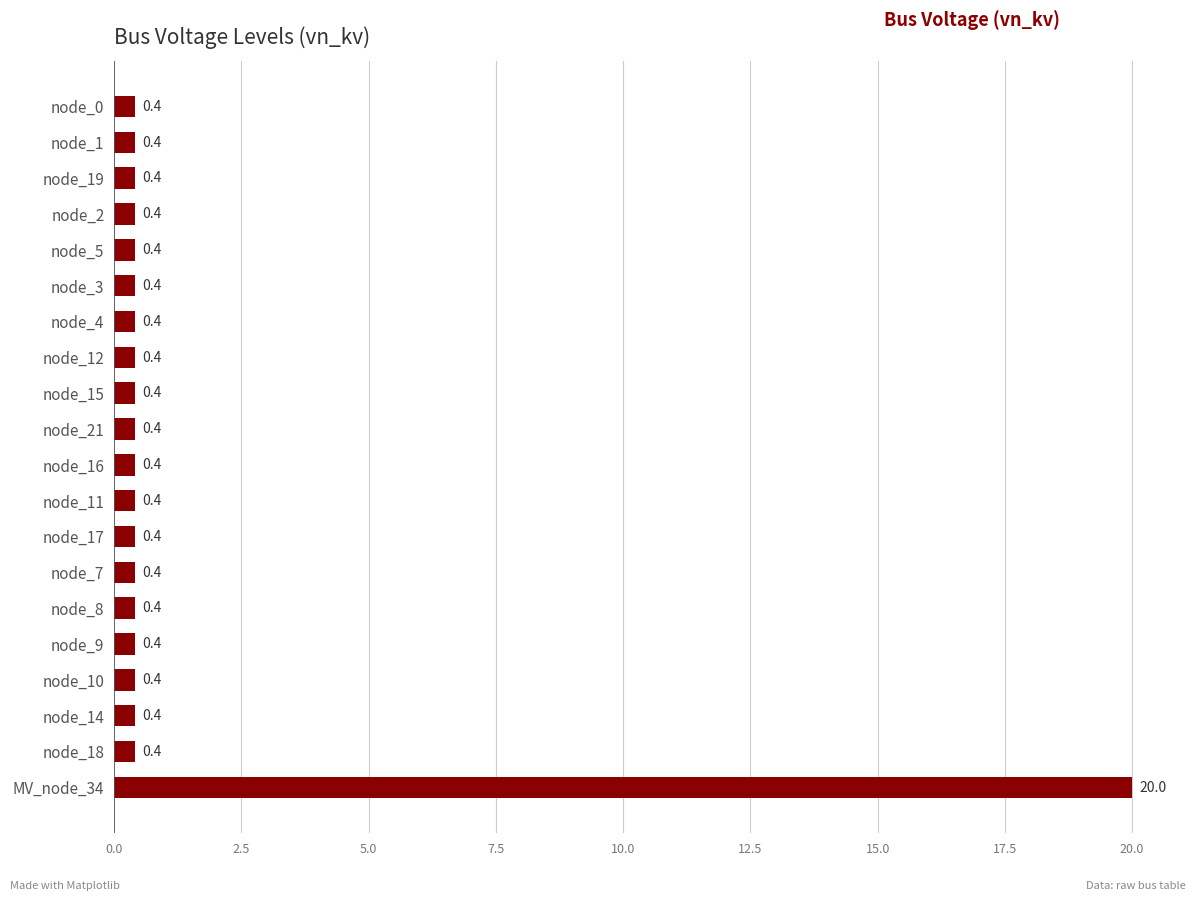

Which label corresponds to the largest value in the chart?

MV_node_34